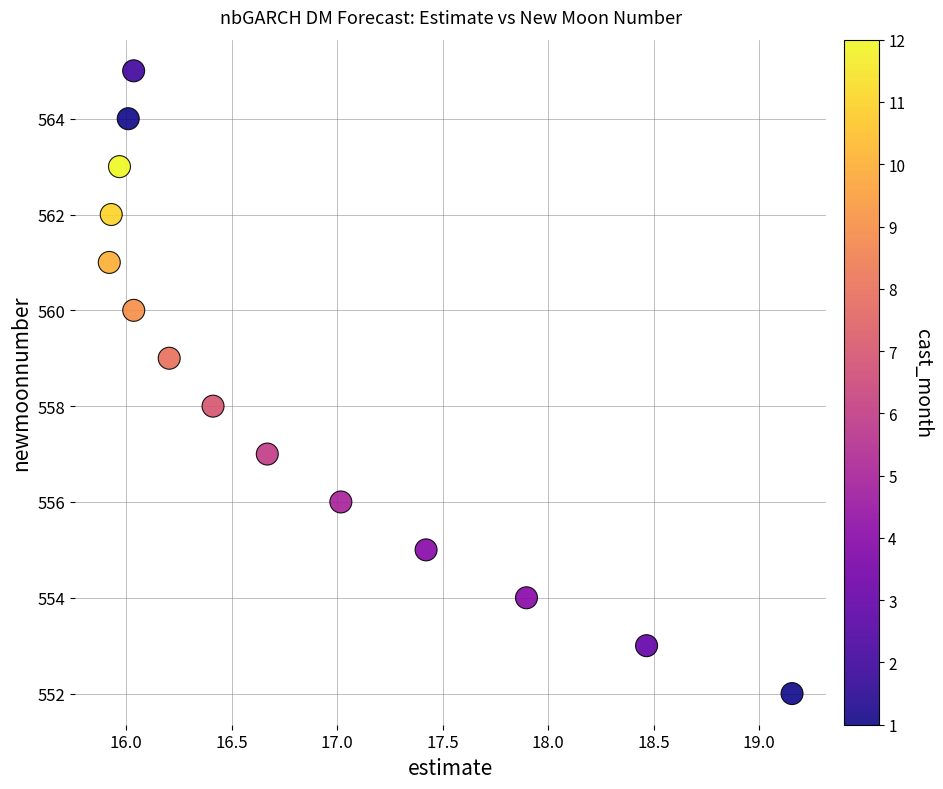

What is the range of Y values (max minus min)?

13